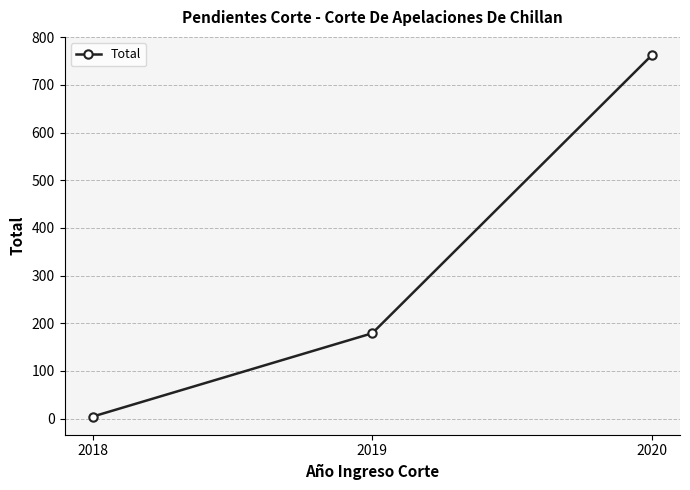

What is the greatest value displayed?

763